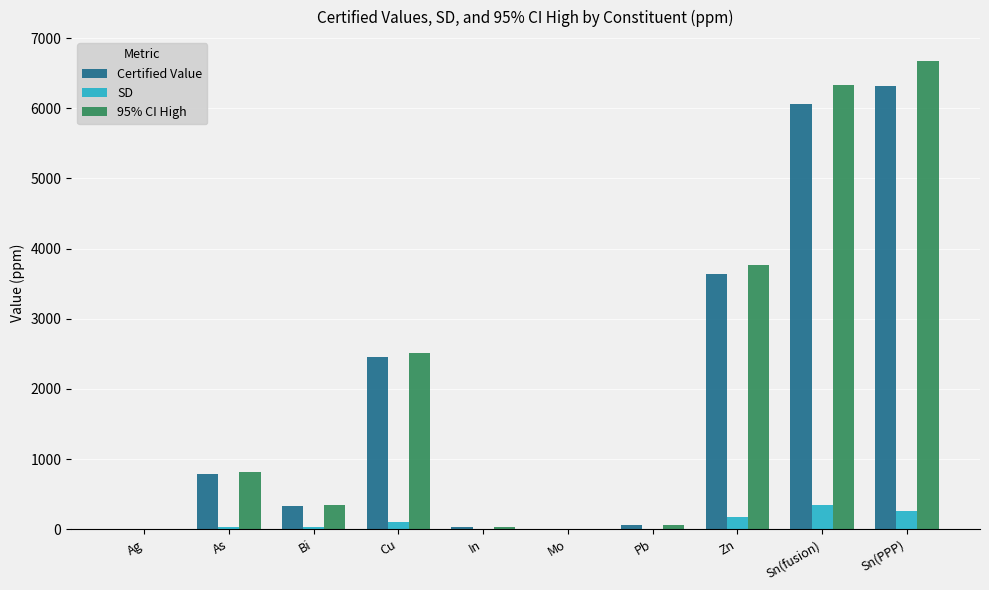

Is it true that Certified Value equals 2.3 at Mo?

True